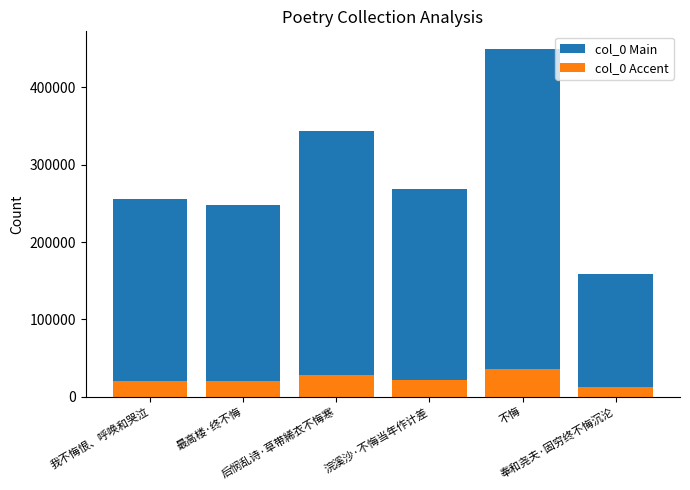

How many bars are there in total?

6